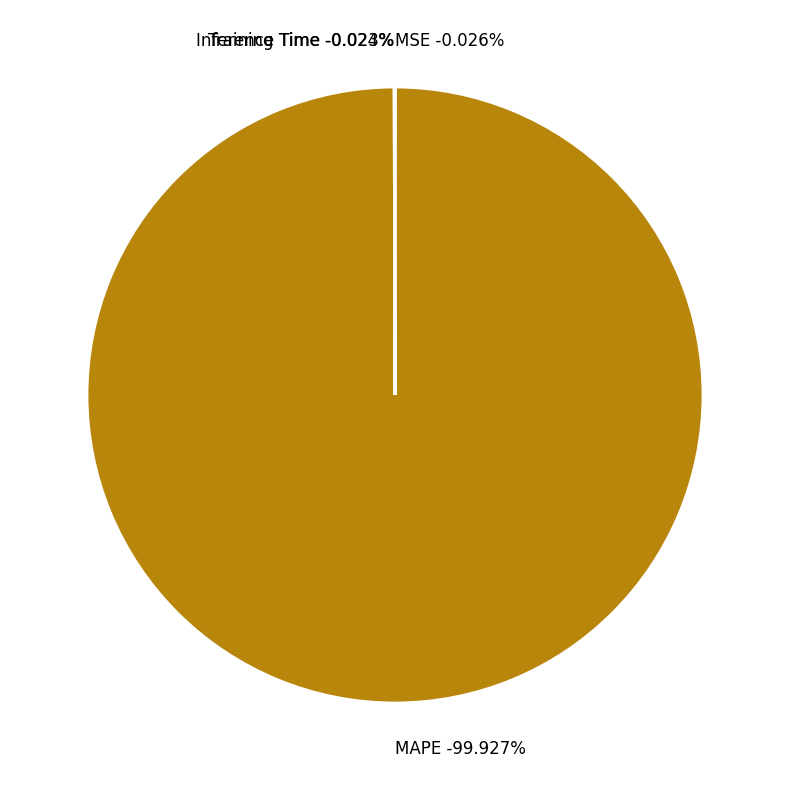

Which category accounts for the majority?

MAPE